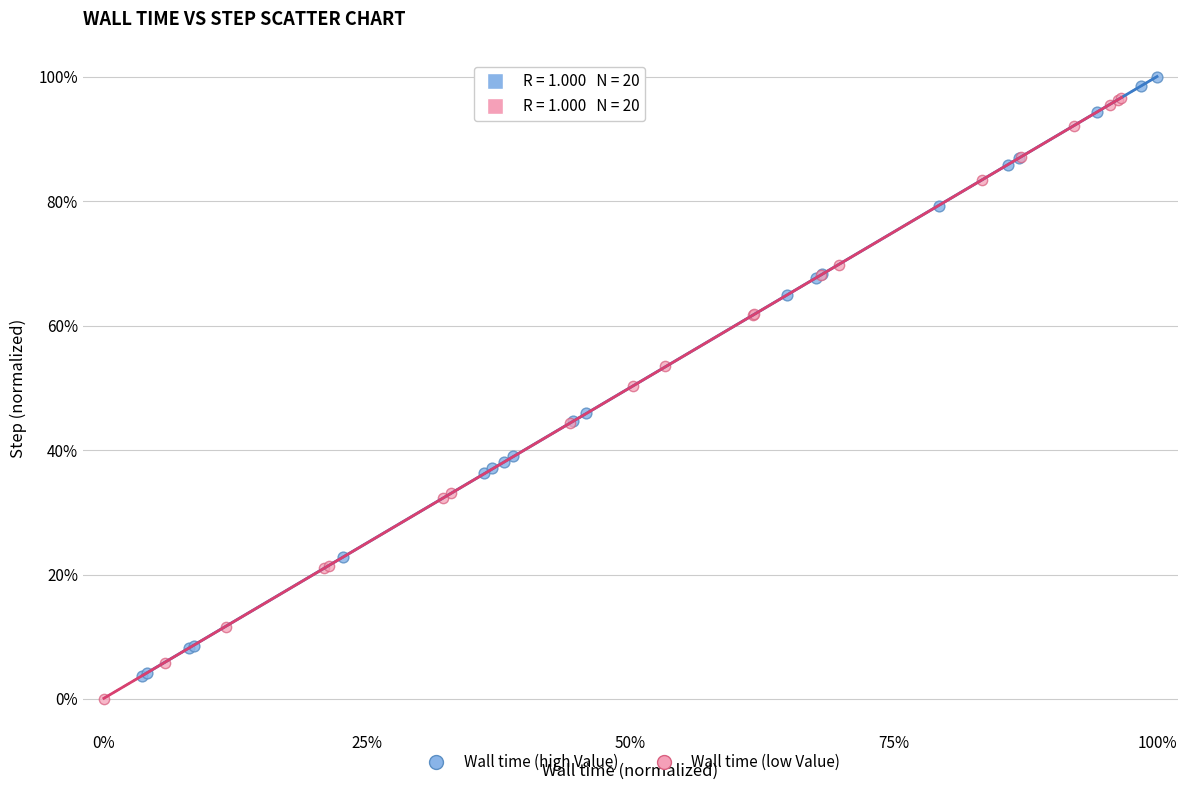

Which series has the largest Y range (max minus min)?

Wall time (low Value)